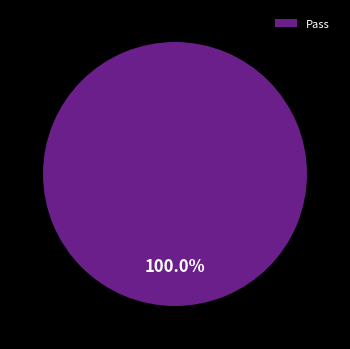

Does Pass account for over 50% of the chart?

Yes